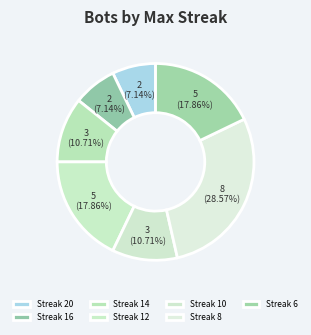

How many slices are in this pie chart?

7